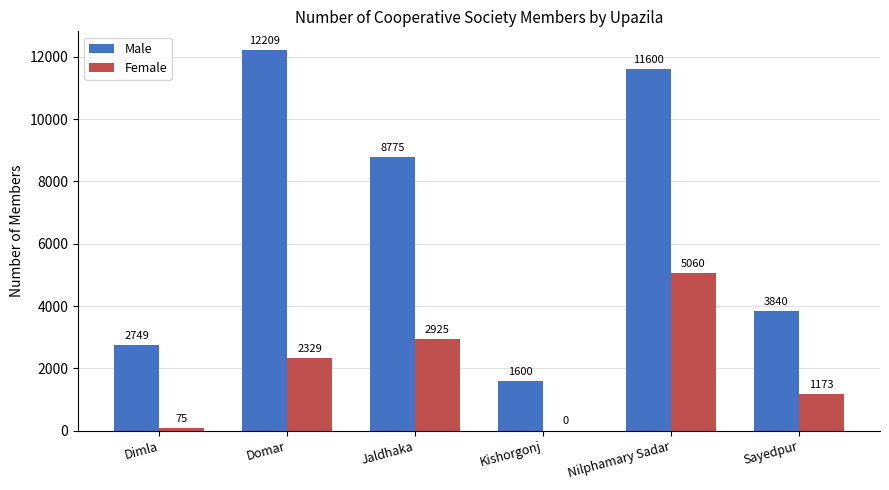

Are the bars grouped side by side (vs. stacked)?

Yes